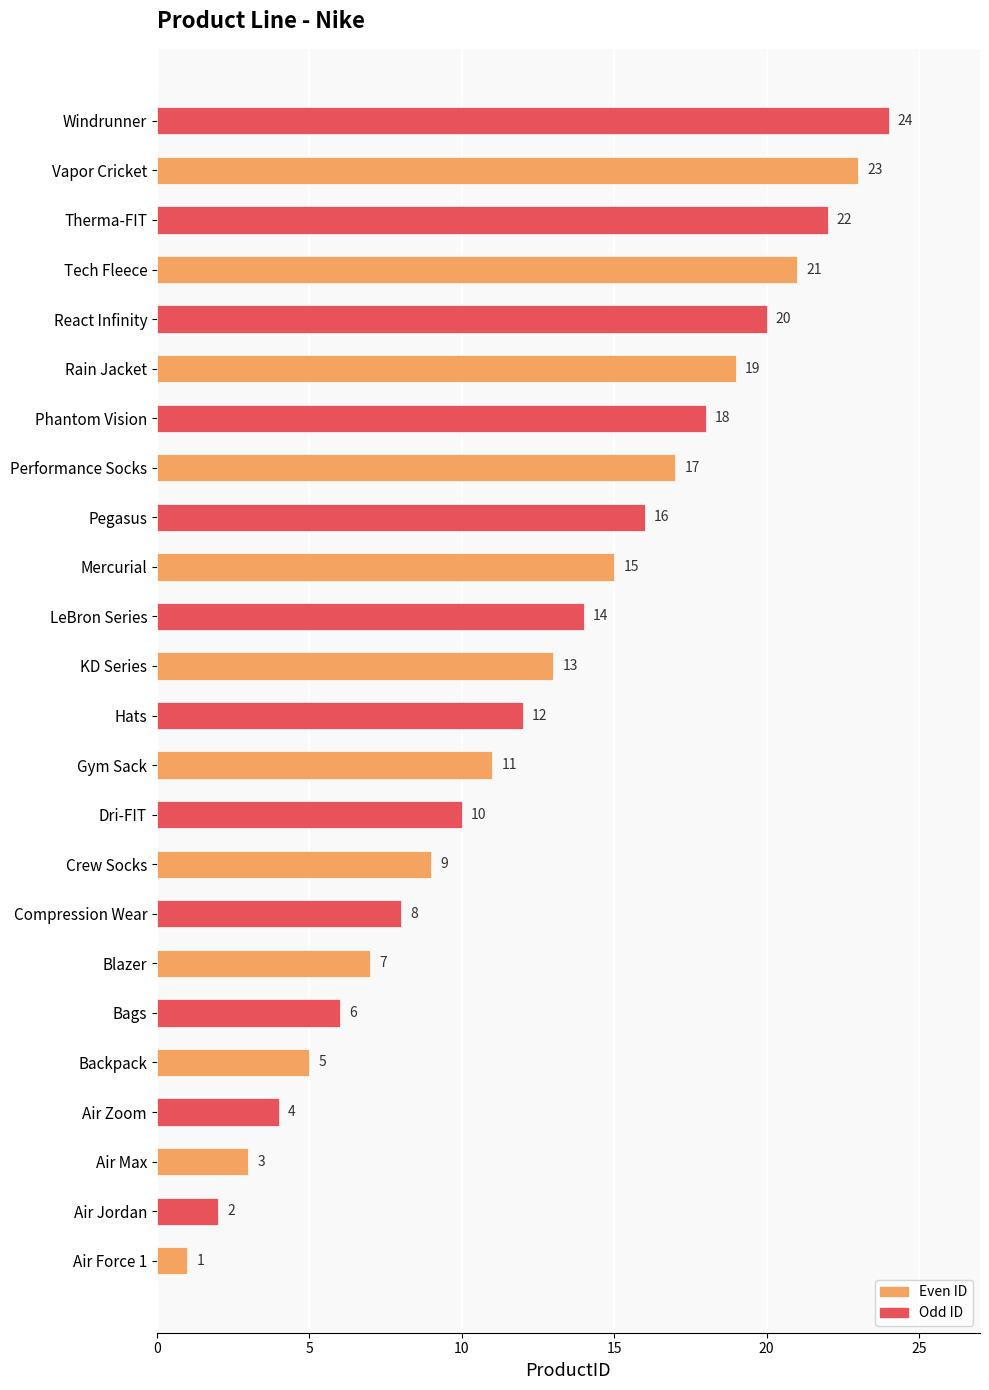

List the labels in order of value, largest first.

Windrunner, Vapor Cricket, Therma-FIT, Tech Fleece, React Infinity, Rain Jacket, Phantom Vision, Performance Socks, Pegasus, Mercurial, LeBron Series, KD Series, Hats, Gym Sack, Dri-FIT, Crew Socks, Compression Wear, Blazer, Bags, Backpack, Air Zoom, Air Max, Air Jordan, Air Force 1